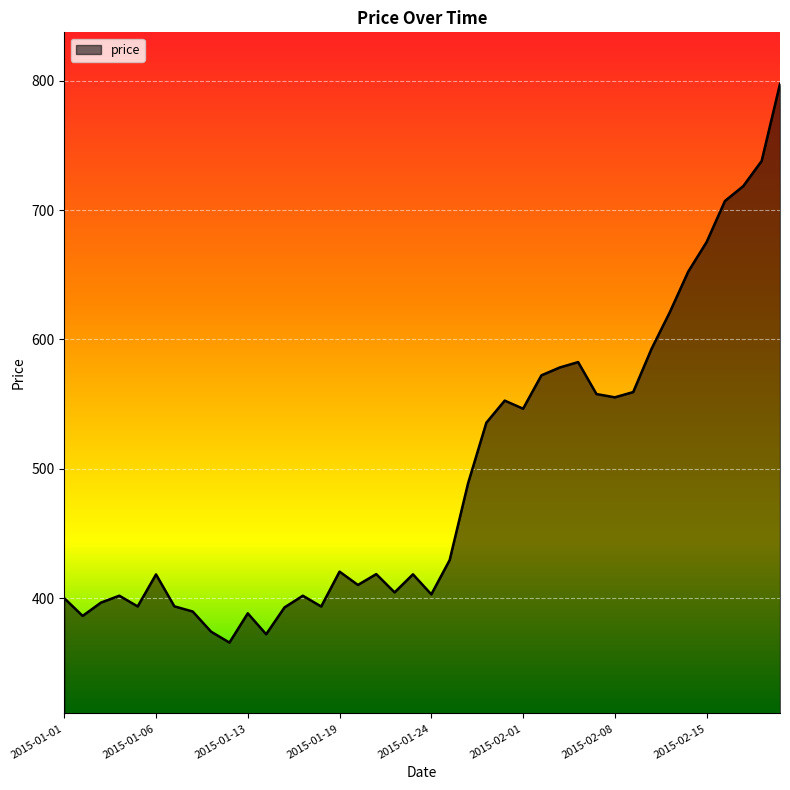

What is the difference between the maximum and minimum values?

432.0